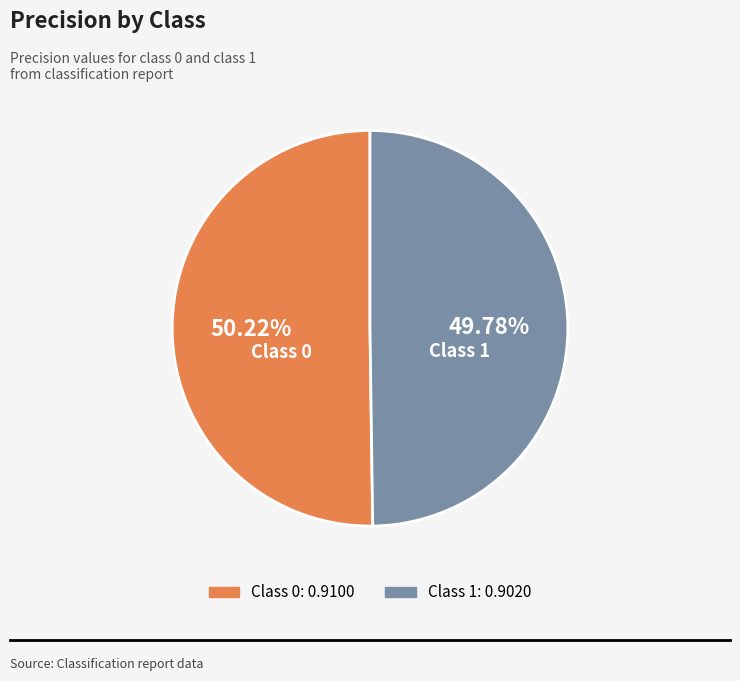

Is there a majority slice in this chart?

Yes